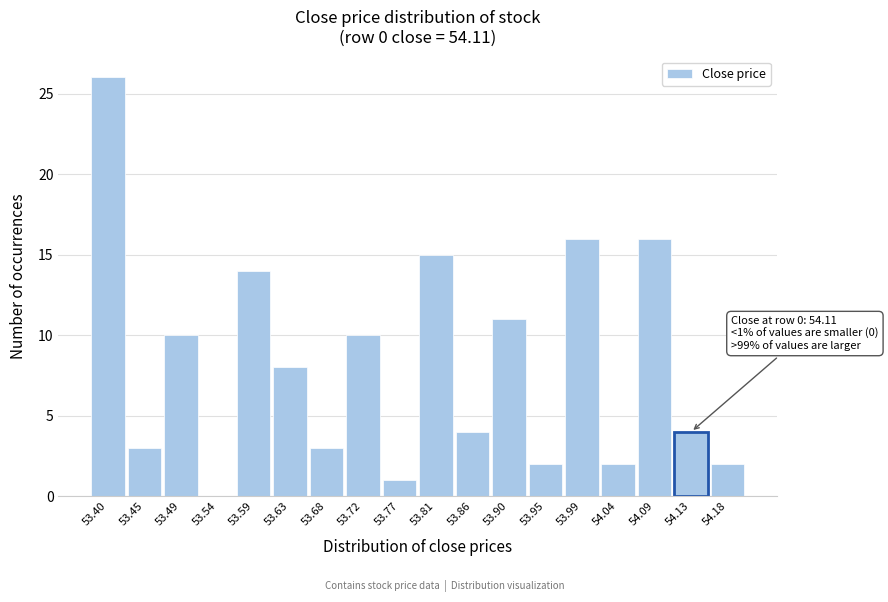

Which range on the x-axis has the tallest bar?

53.380 to 53.425